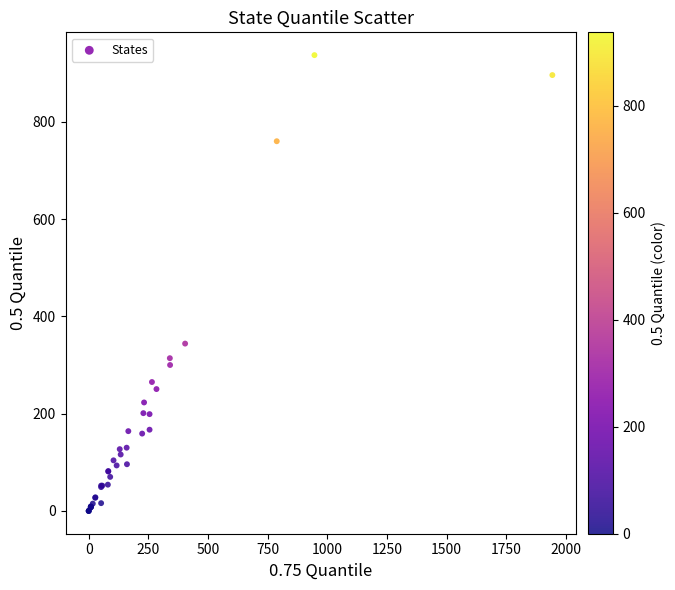

What Y value in the scatter plot is closest to 468?

344.0